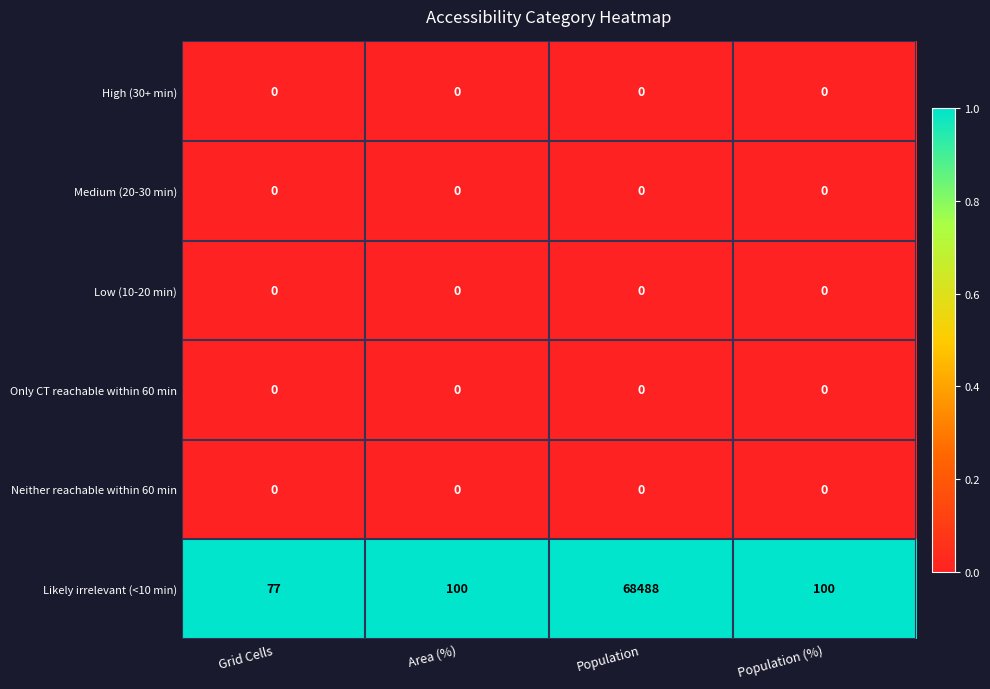

Is it true that High (30+ min) equals 0 at Area (%)?

True